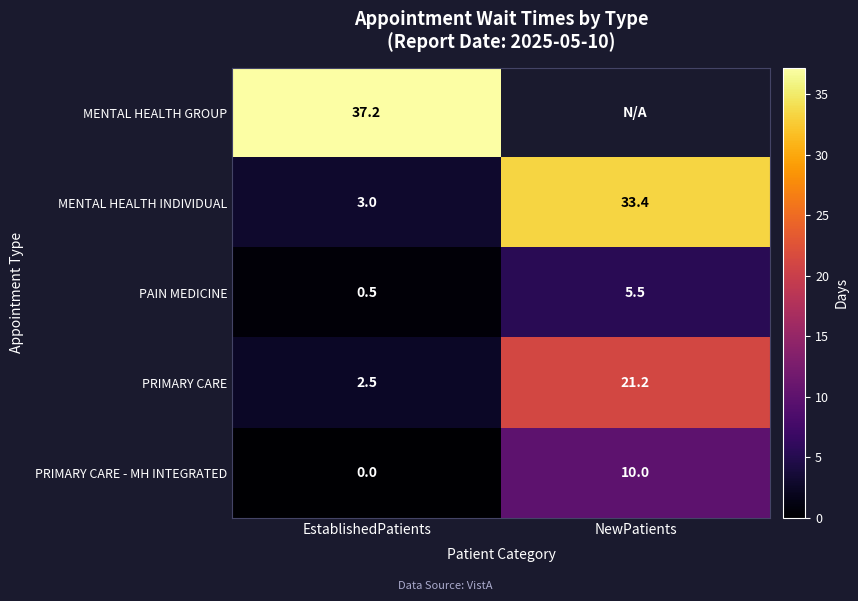

What is the difference between the PRIMARY CARE values at EstablishedPatients and NewPatients?

18.7